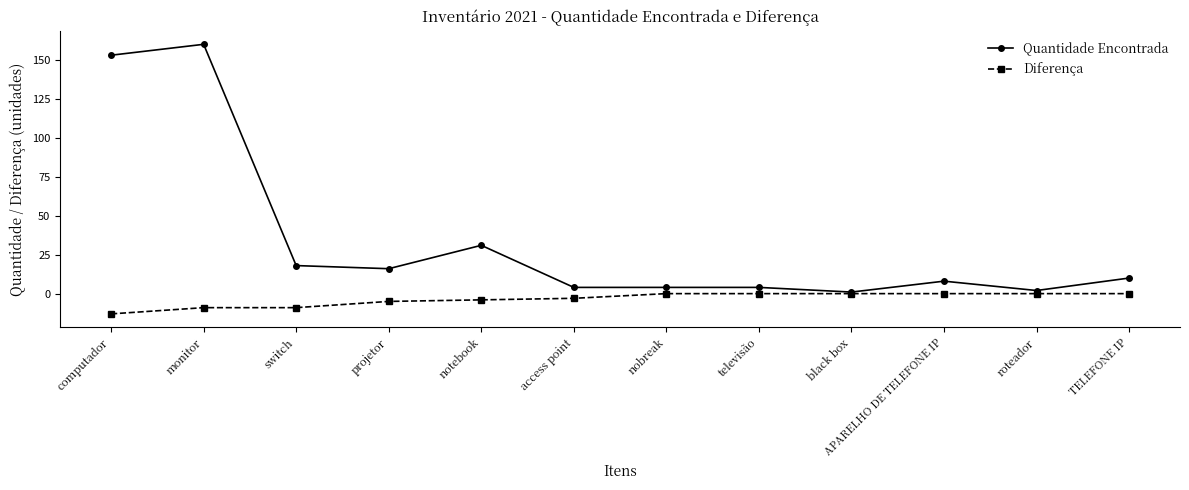

What is the difference between the maximum and minimum values in the Diferença series?

13